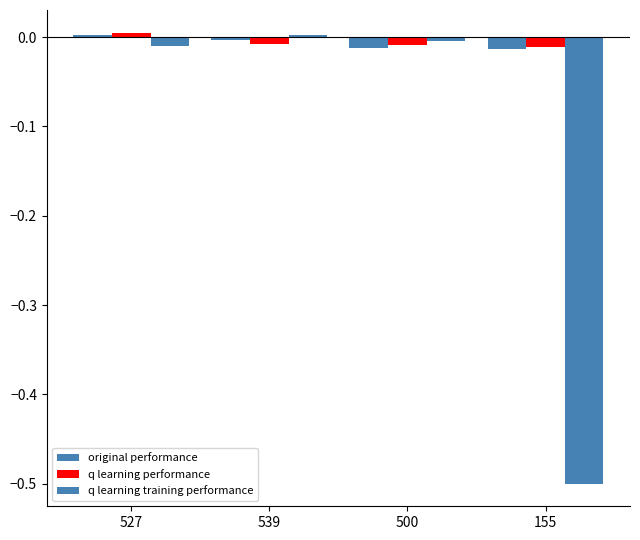

How many data points does each series have?

4